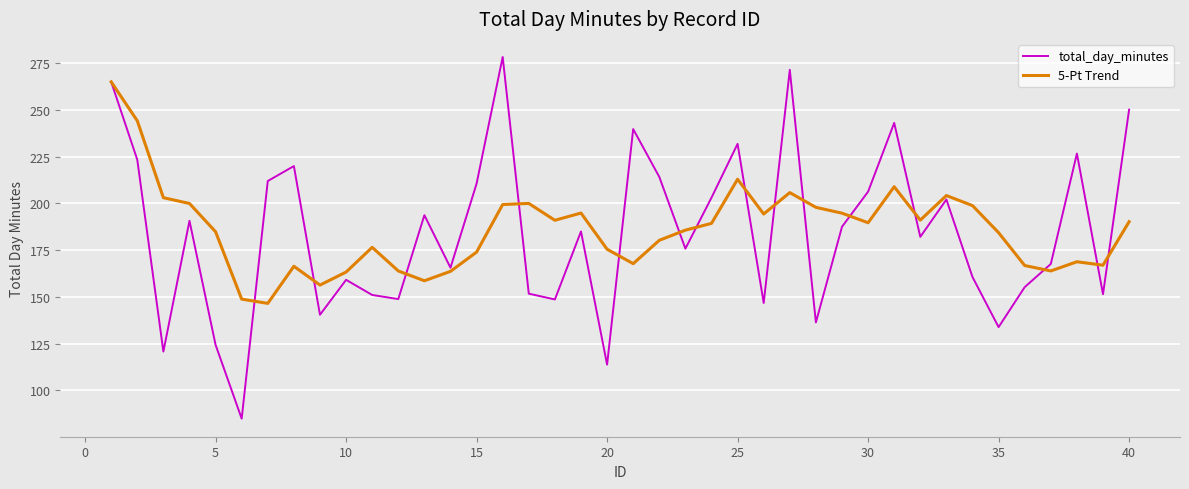

Rank the series by their maximum value, from highest to lowest.

total_day_minutes, 5-Pt Trend